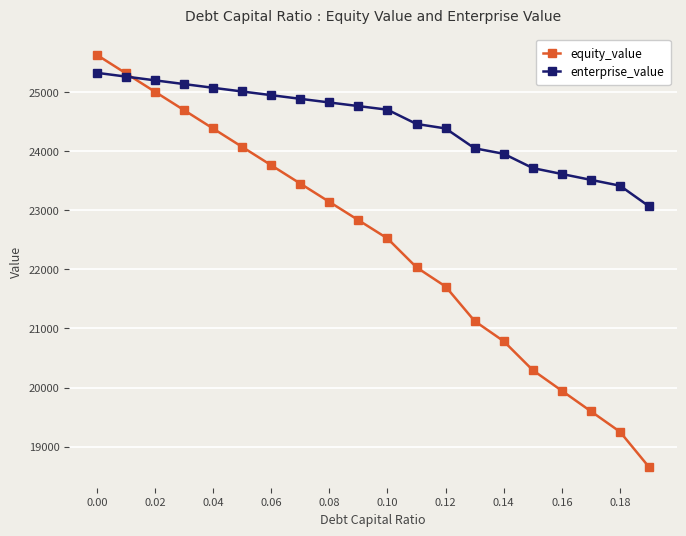

List the series in order of their overall mean, lowest first.

equity_value, enterprise_value